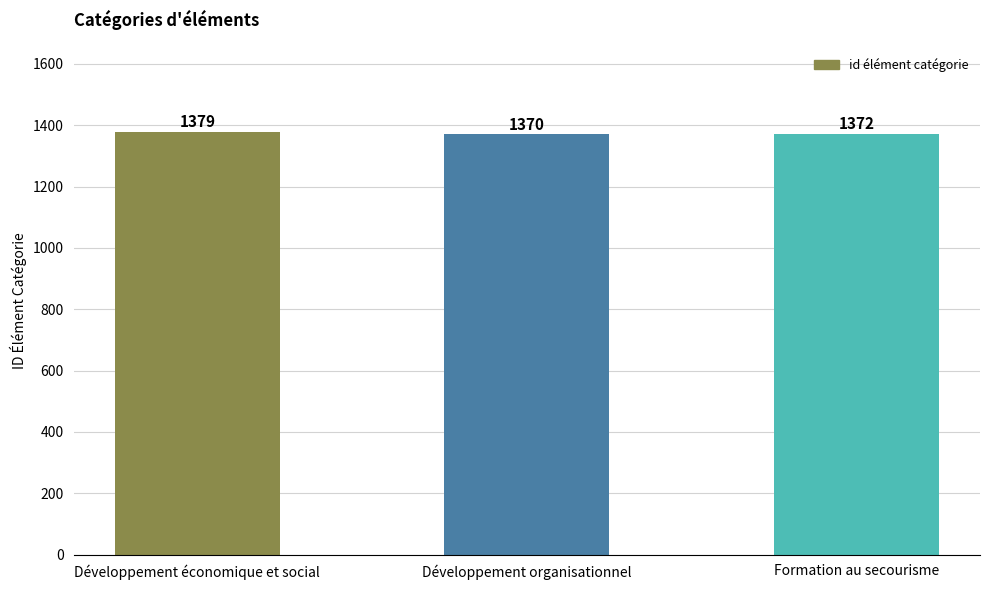

What is the change in value from Développement économique et social to Développement organisationnel?

-9